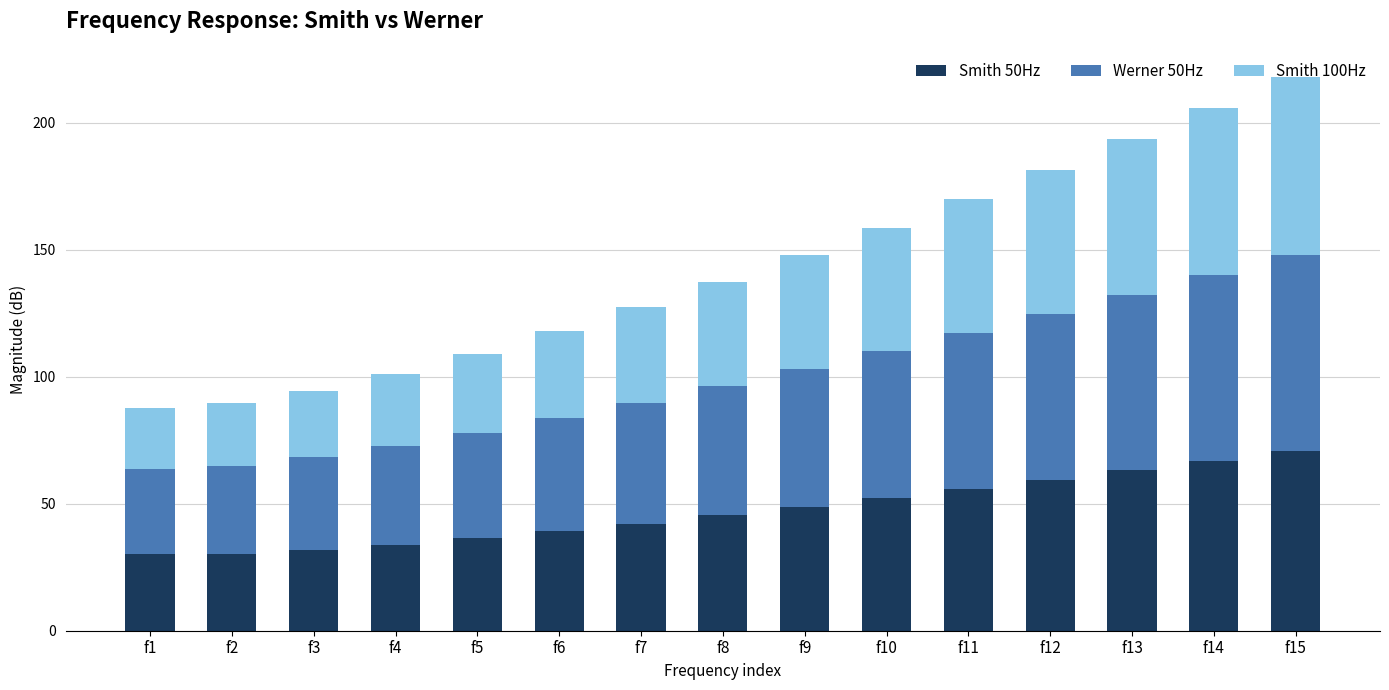

What is the maximum value for Smith 50Hz?

70.9